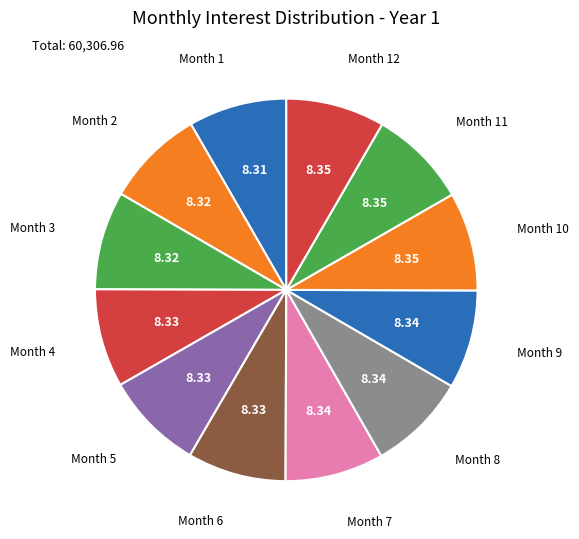

Does any single category account for the majority?

No